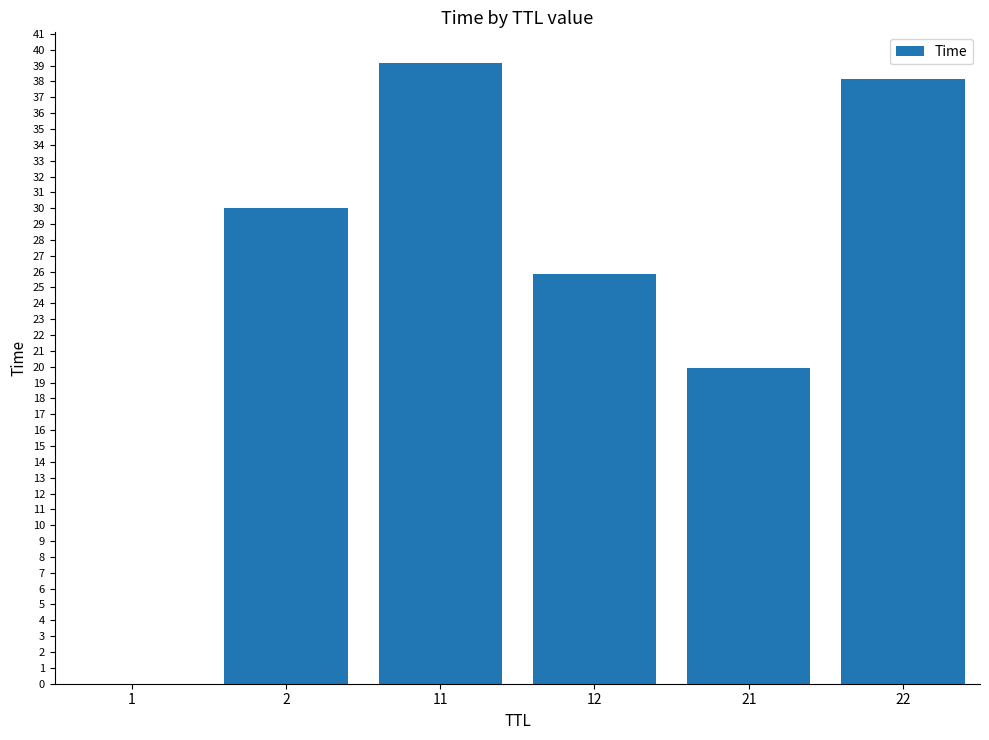

What is the sum of all values?

153.1